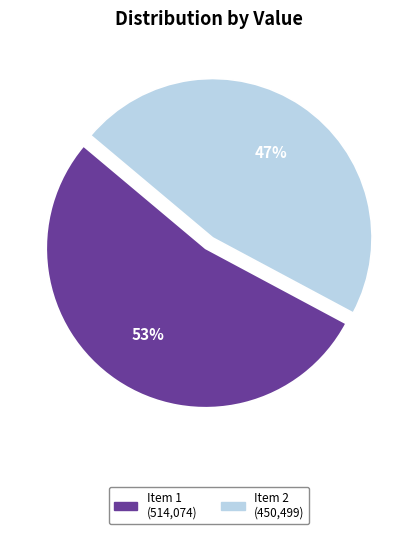

Is there any slice that represents more than half of the pie?

Yes